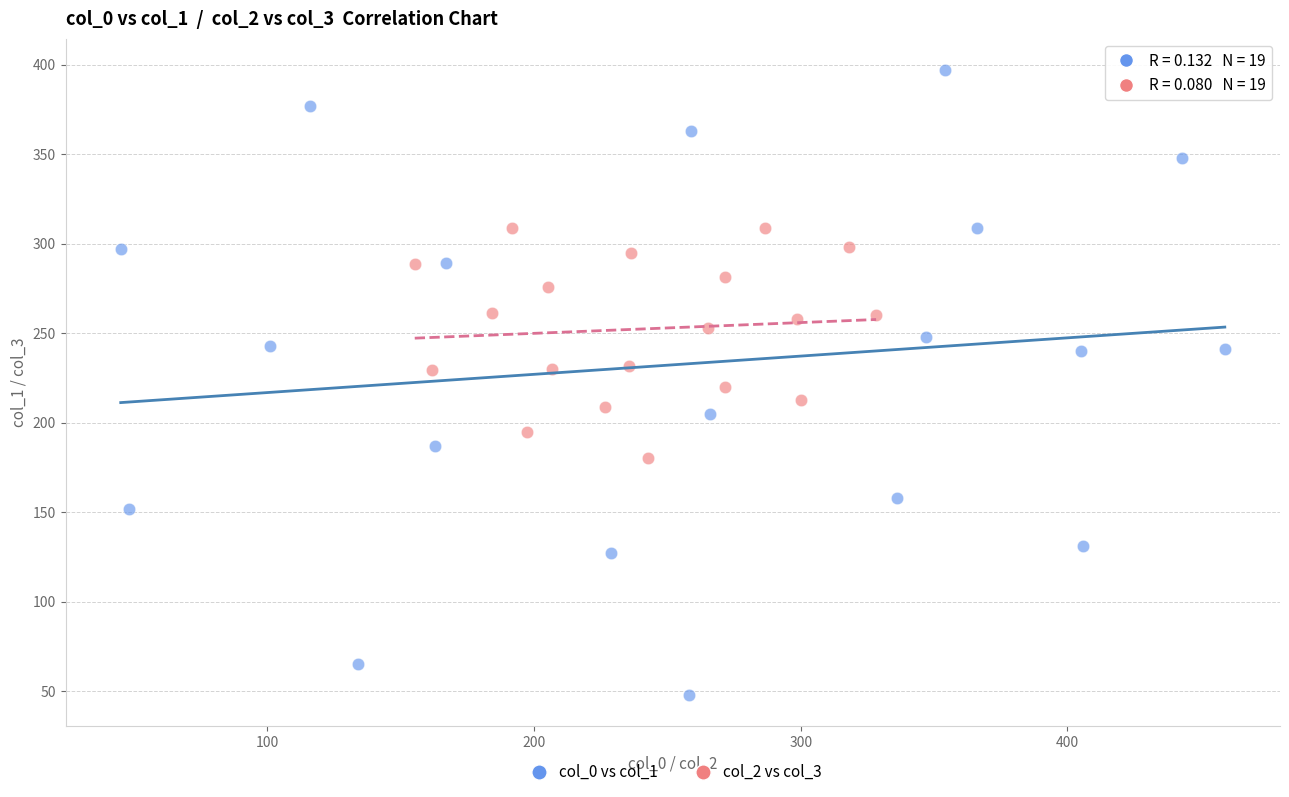

Which series reaches the minimum Y coordinate?

col_0 vs col_1